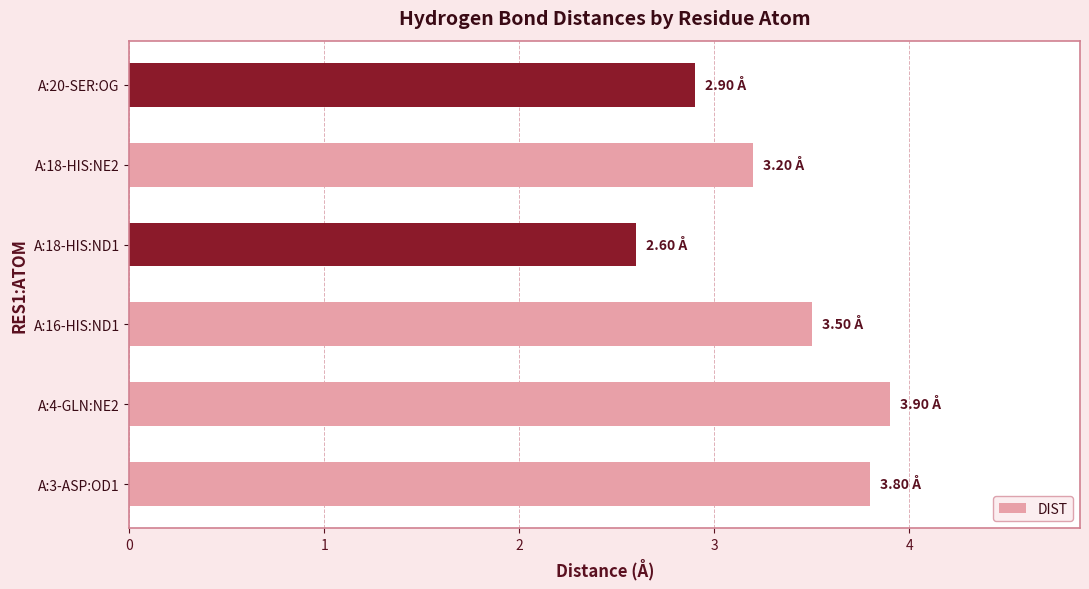

List the labels in order of value, smallest first.

A:18-HIS:ND1, A:20-SER:OG, A:18-HIS:NE2, A:16-HIS:ND1, A:3-ASP:OD1, A:4-GLN:NE2